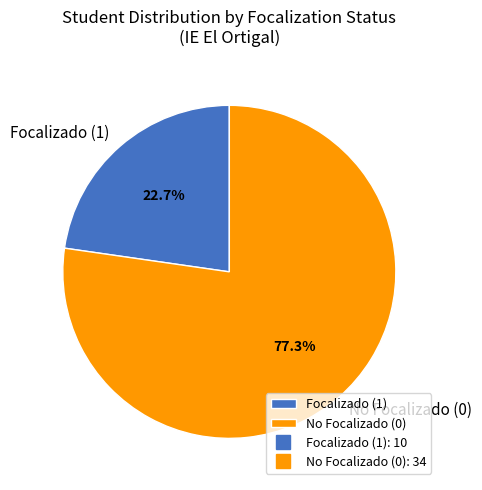

Between No Focalizado and Focalizado, which is larger?

No Focalizado